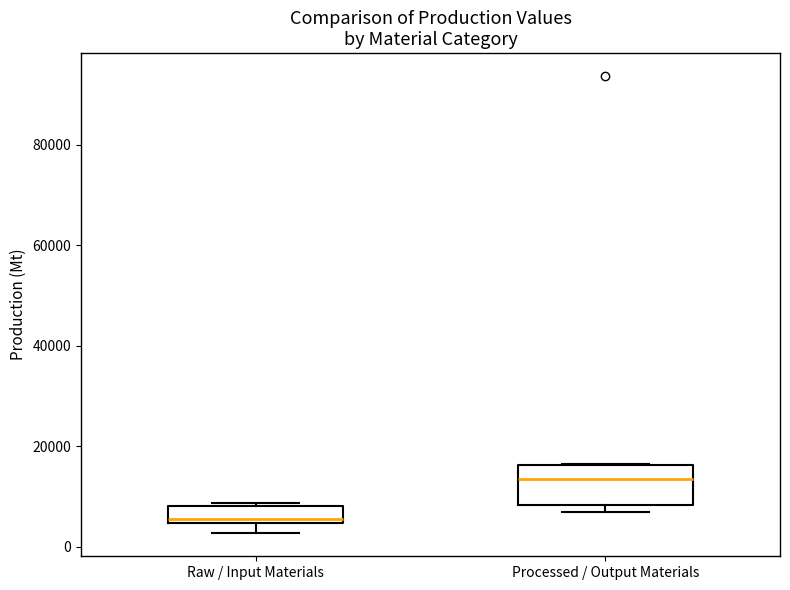

Which box is the tallest, from its lower edge to its upper edge?

Processed / Output Materials